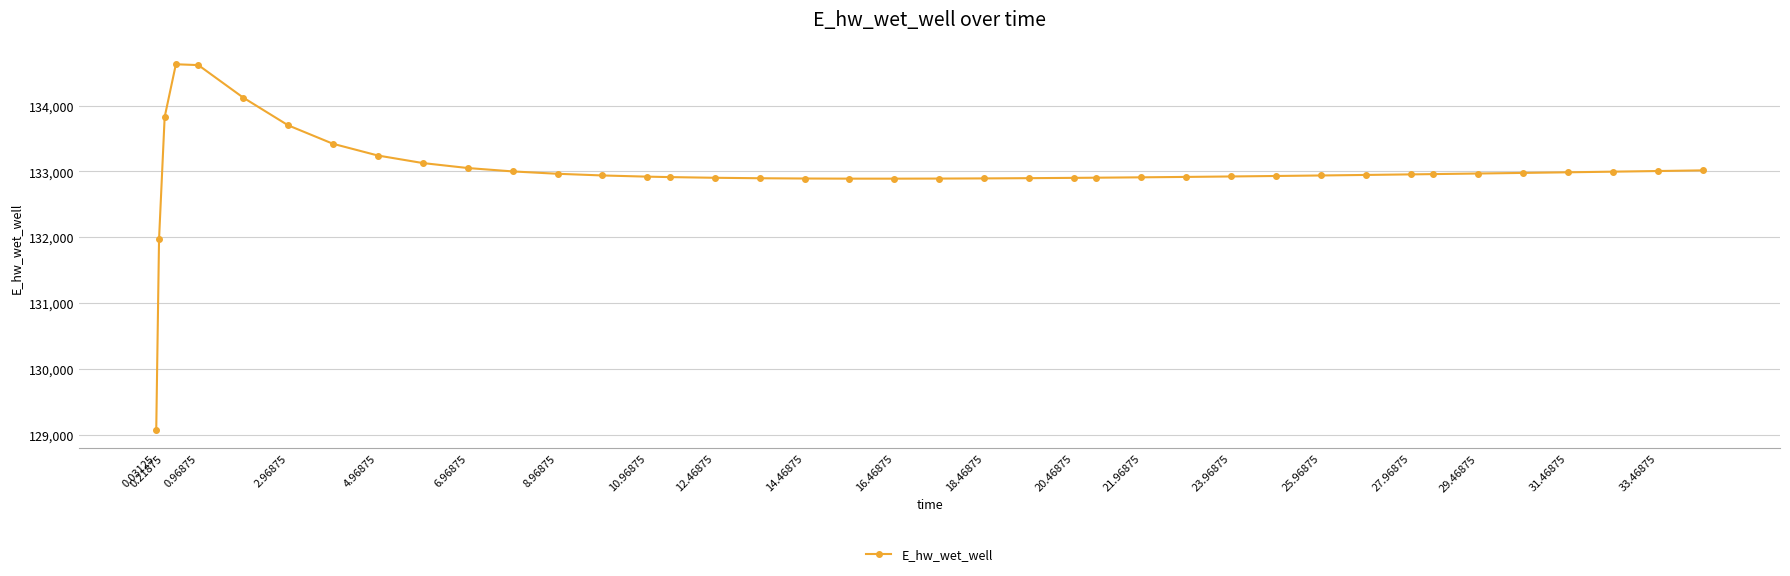

What is the difference between the maximum and minimum values?

5557.7